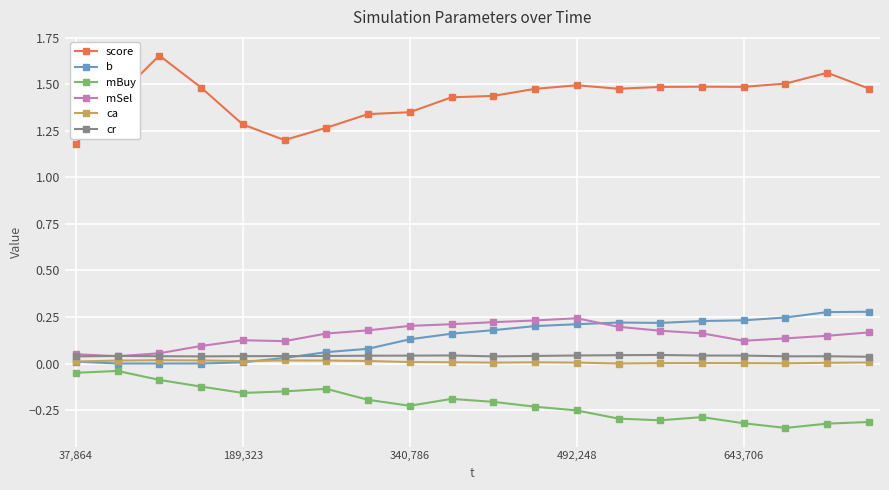

At how many categories does at least one series exceed 0?

20